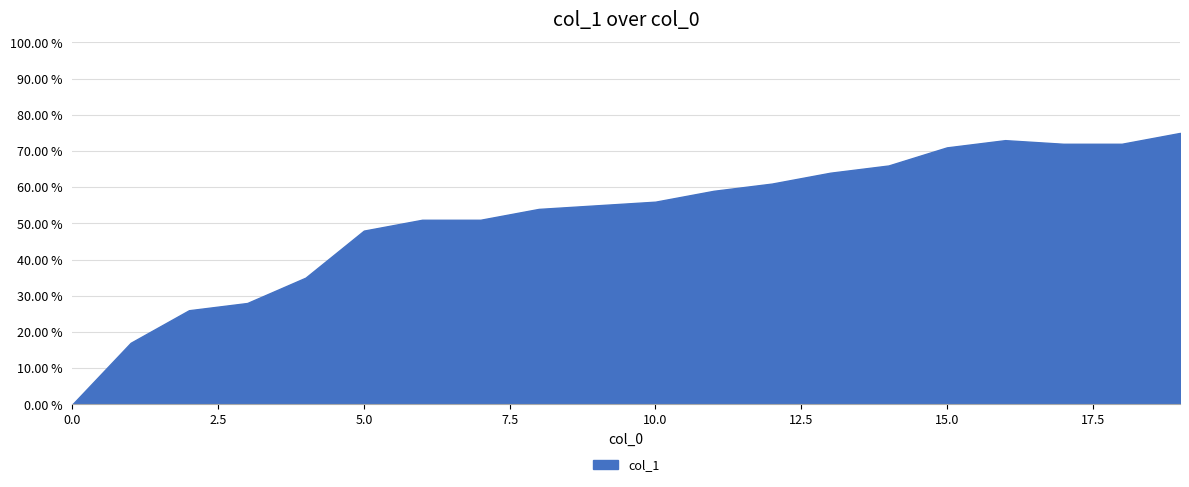

Does the chart have visible grid lines?

Yes